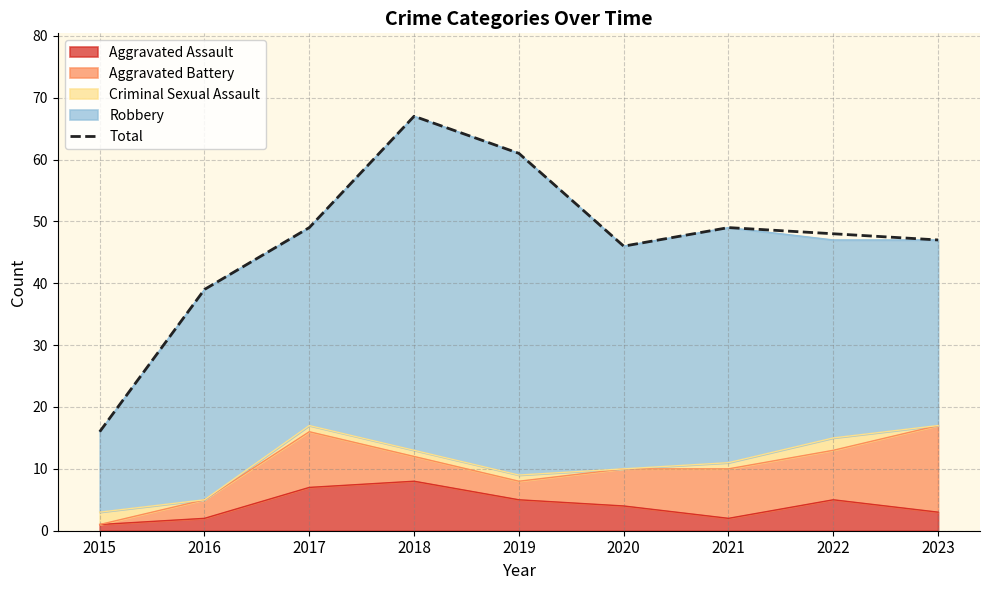

What is the difference between the second highest and second lowest values?

22